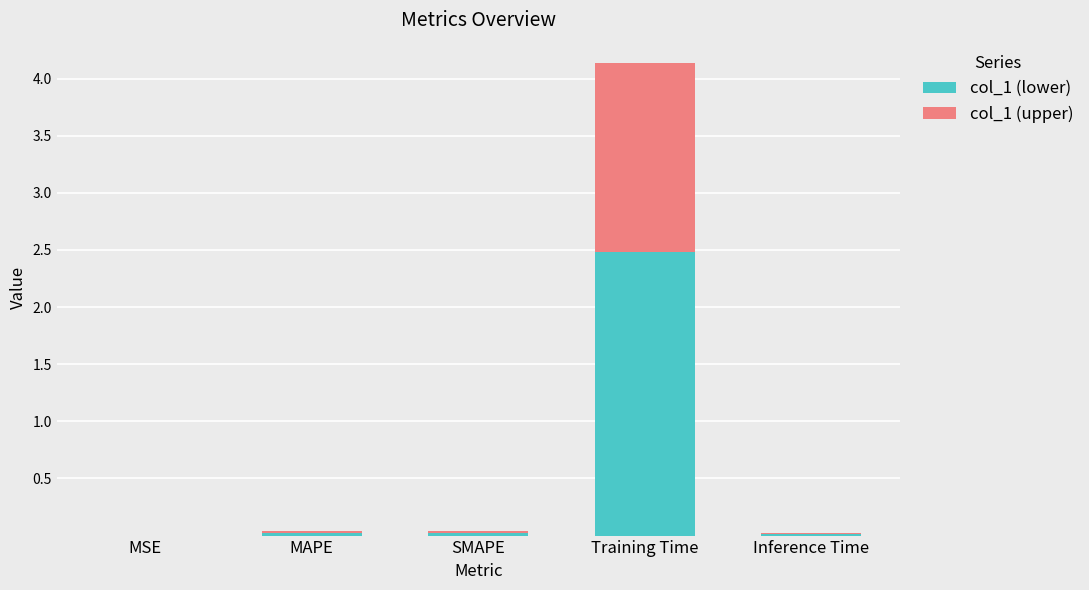

At which category is the sum across all series the highest?

Training Time